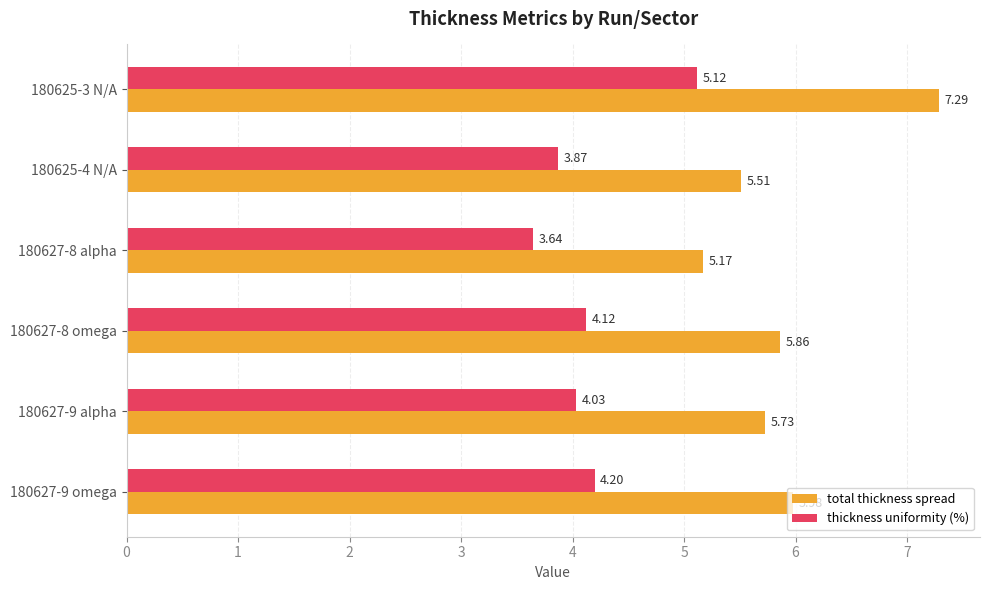

What is the total value across all series at 180627-8 omega?

10.0